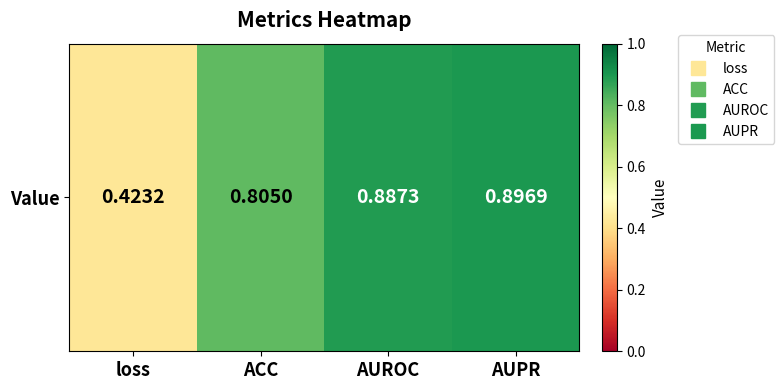

Reading left to right, extract all data points from this chart.

loss=0.4	ACC=0.8	AUROC=0.9	AUPR=0.9